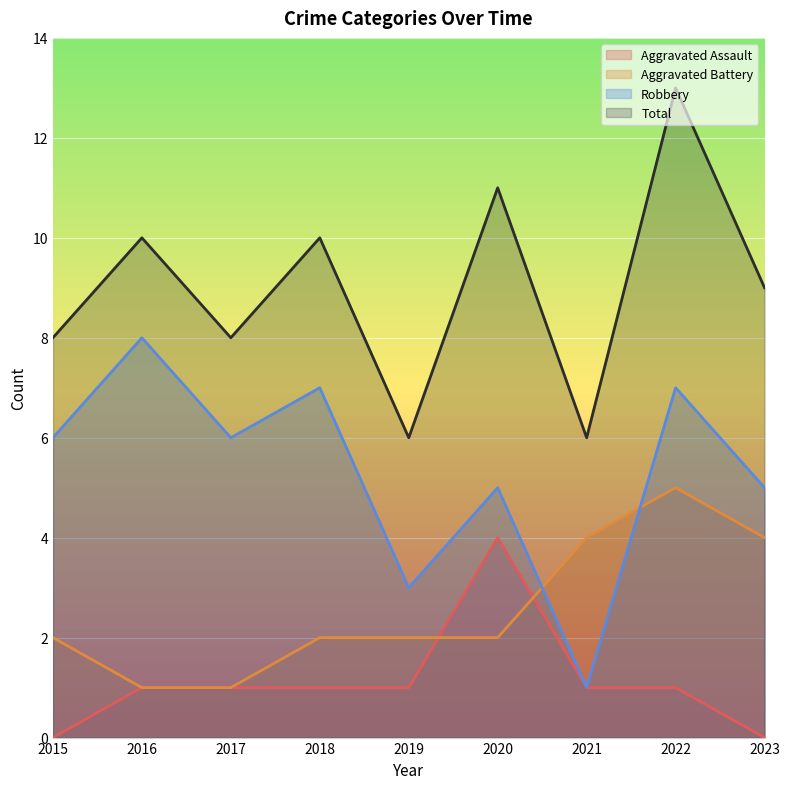

What are all the series names shown in the legend?

Aggravated Assault, Aggravated Battery, Robbery, Total